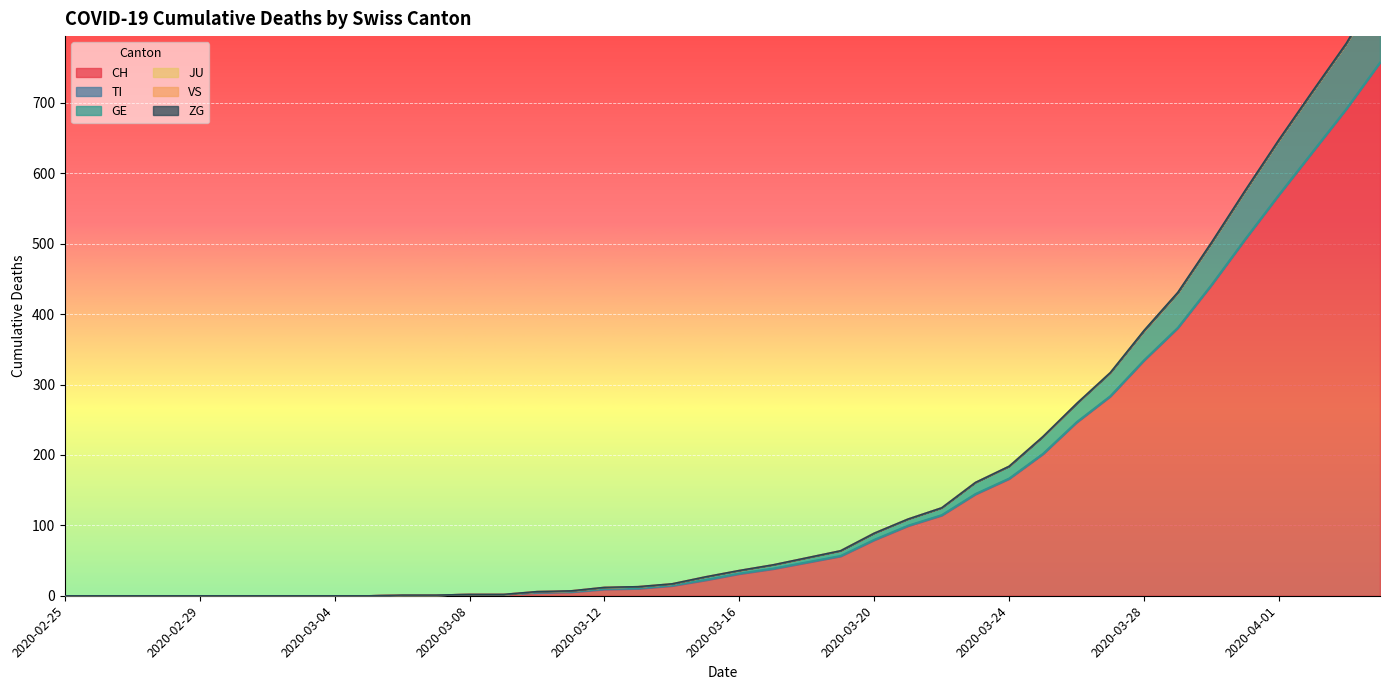

What are all the series names shown in the legend?

CH, TI, GE, JU, VS, ZG